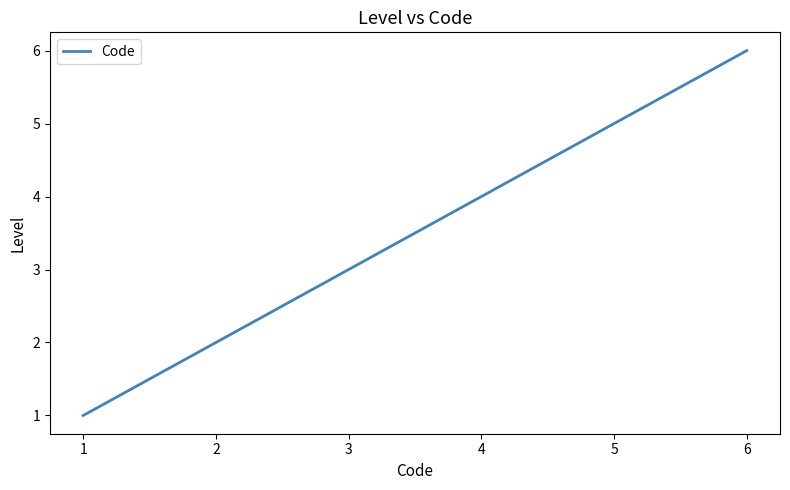

Rank the categories by value from highest to lowest.

6, 5, 4, 3, 2, 1